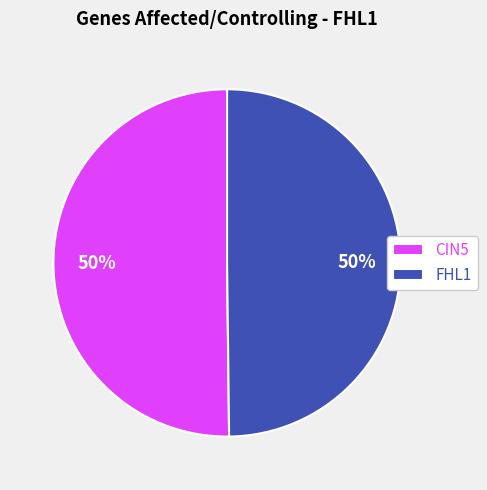

Is it true that CIN5 is 50% of the pie?

True